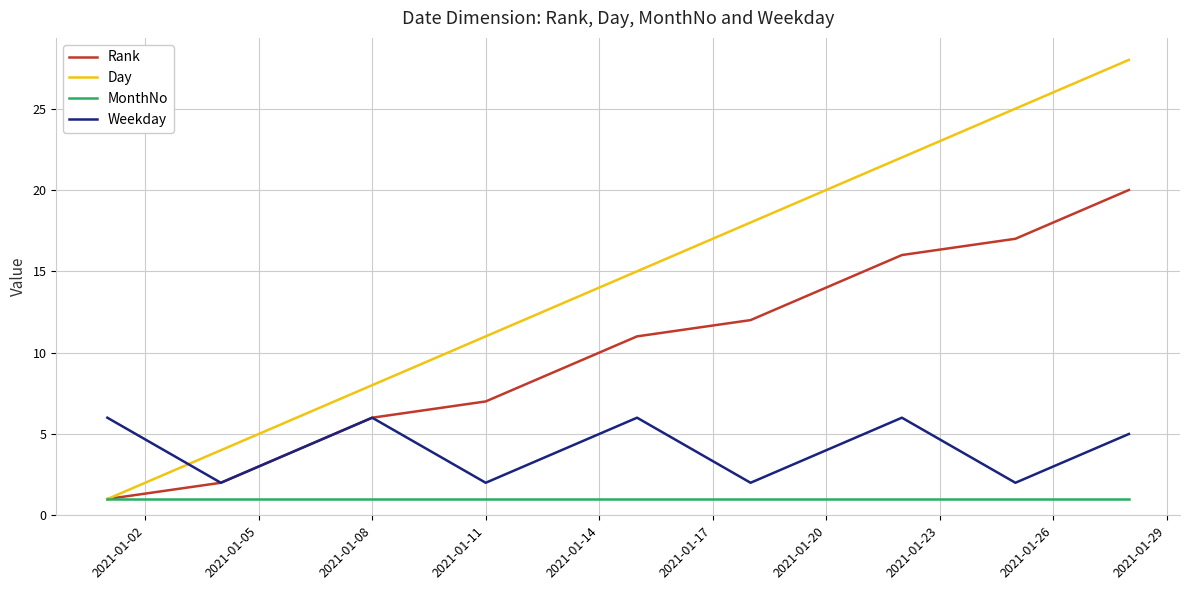

What is the maximum value shown in the chart?

28